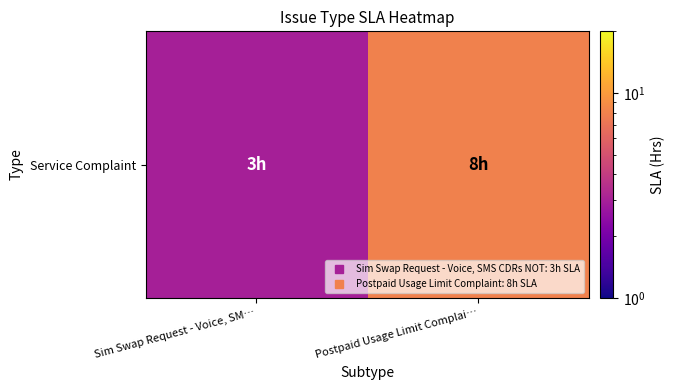

At which label is the value closest to 5?

Sim Swap Request - Voice, SM…